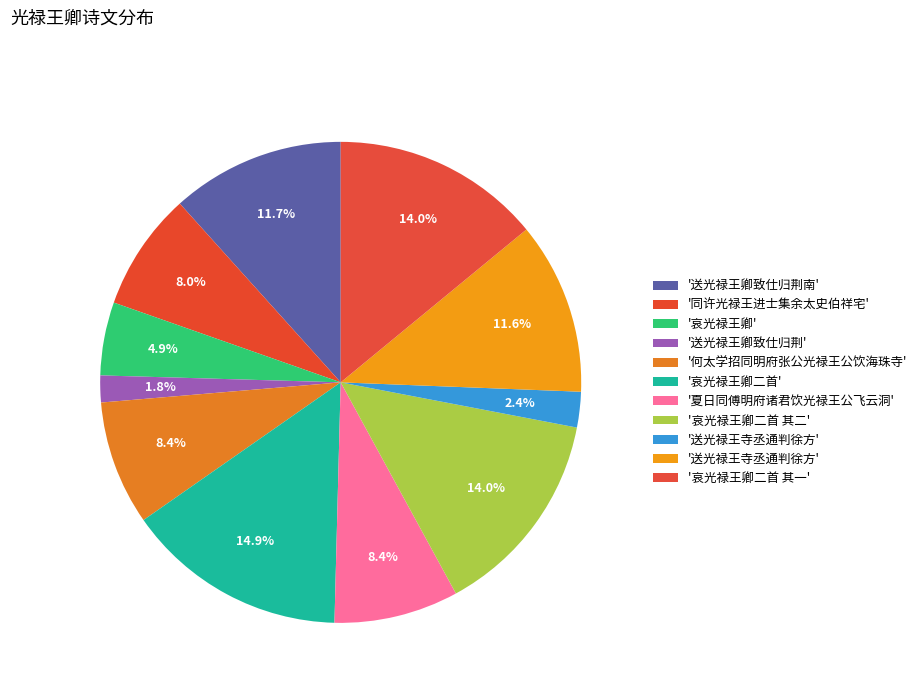

Rank the categories by value from highest to lowest.

哀光禄王卿二首, 哀光禄王卿二首 其二, 哀光禄王卿二首 其一, 送光禄王卿致仕归荆南, 送光禄王寺丞通判徐方, 何太学招同明府张公光禄王公饮海珠寺, 夏日同傅明府诸君饮光禄王公飞云洞, 同许光禄王进士集余太史伯祥宅, 哀光禄王卿, 送光禄王寺丞通判徐方, 送光禄王卿致仕归荆